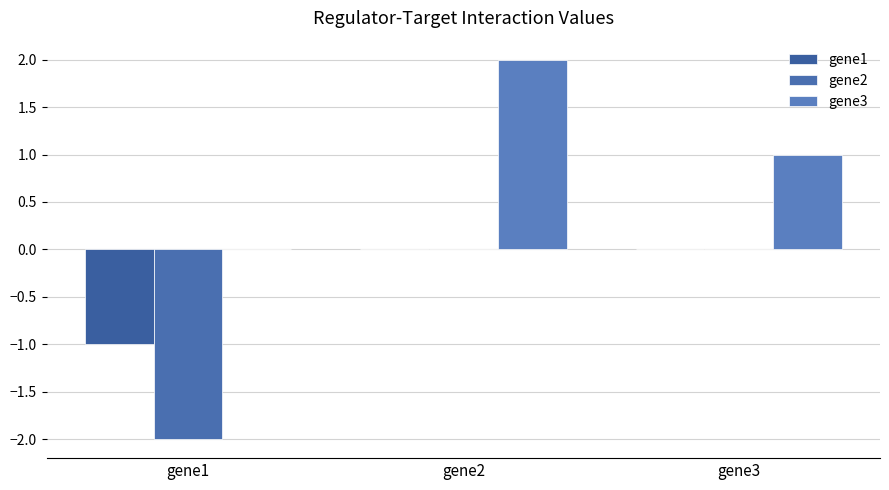

Reading left to right, list all the values displayed in this chart.

gene1: -1	0	0
gene2: -2	0	0
gene3: 0	2	1